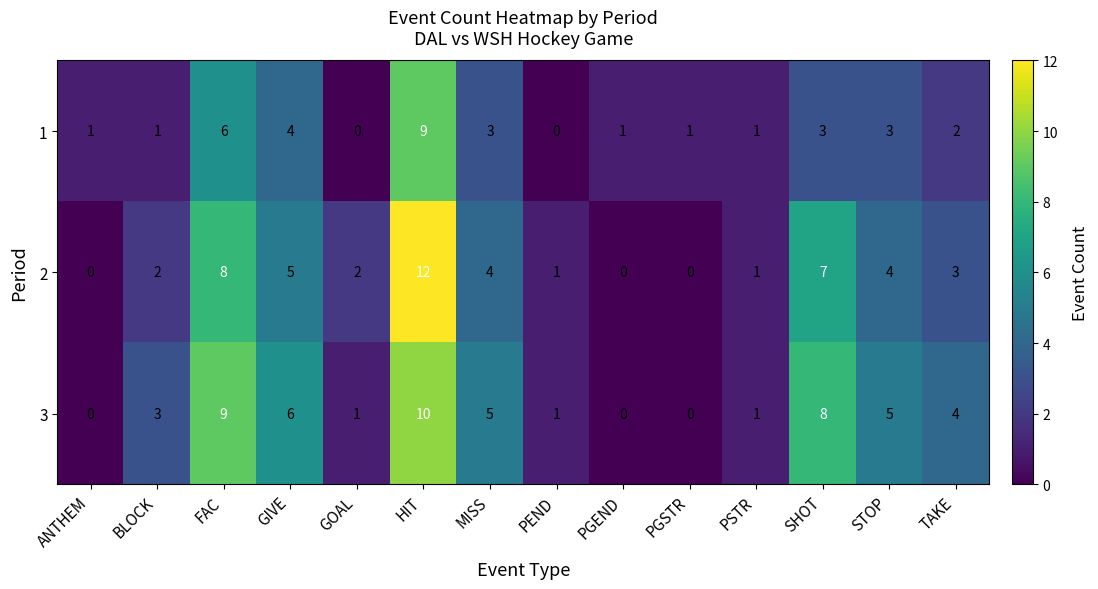

What is the approximate value of 3 at STOP?

5